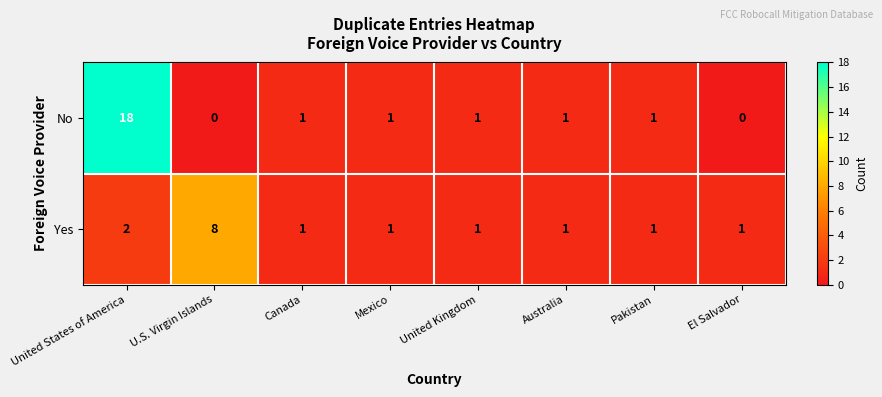

How many values in the Yes series exceed 1?

2